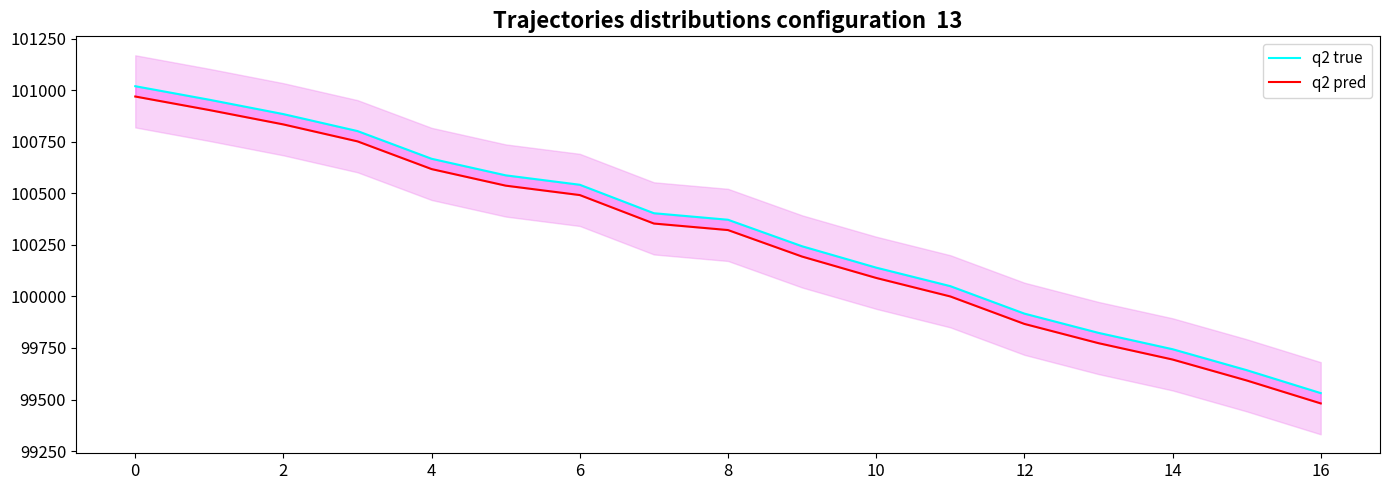

True or false: q2 true has more than 0 points higher than both neighbors.

False